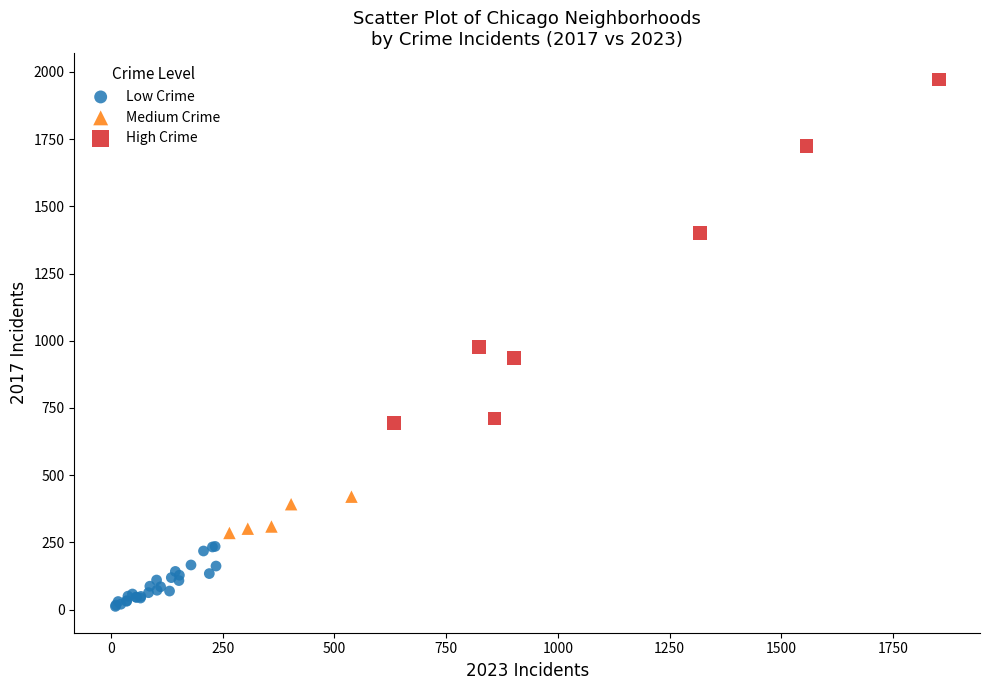

Which series has the largest Y range (max minus min)?

High Crime